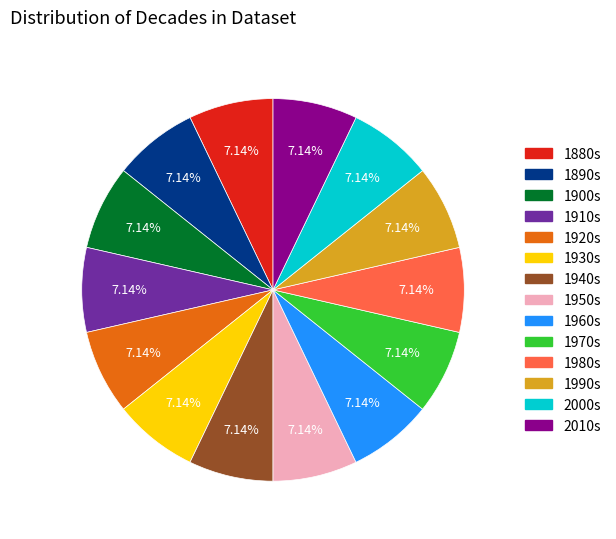

Is there any slice that represents more than half of the pie?

No